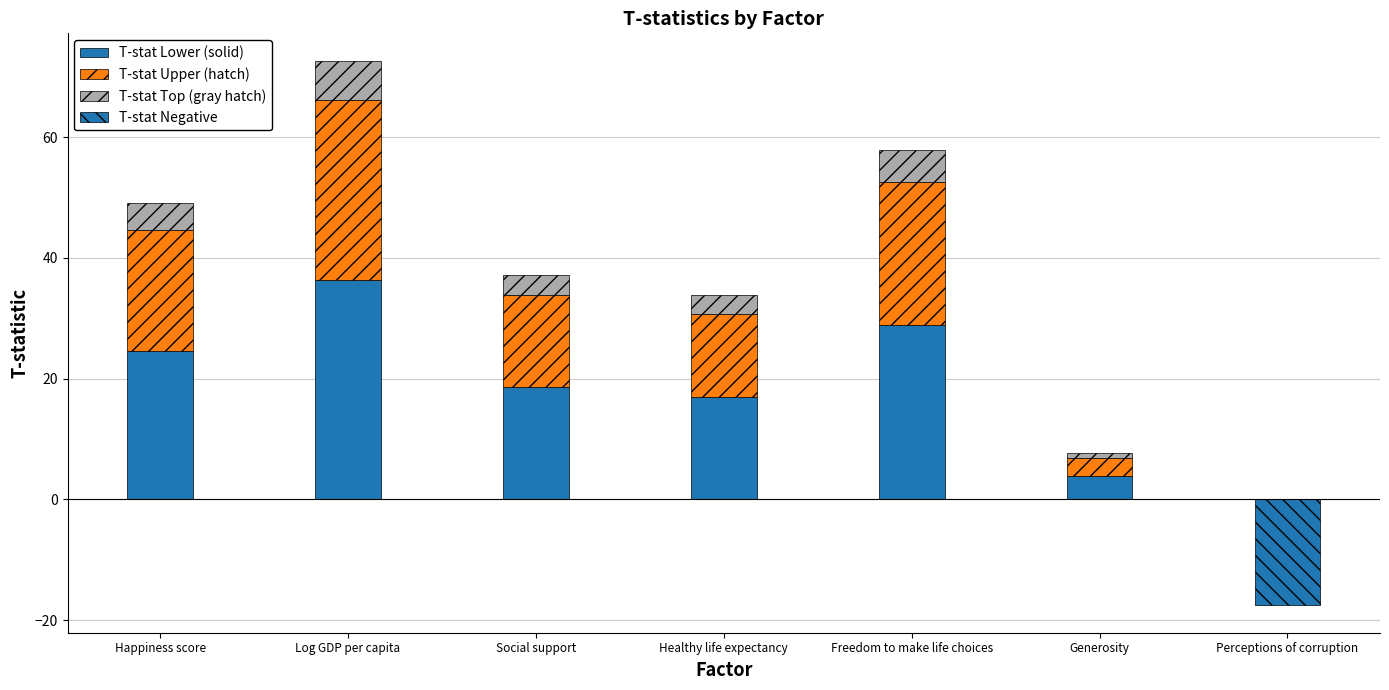

What is the total value across all series at Perceptions of corruption?

-17.6